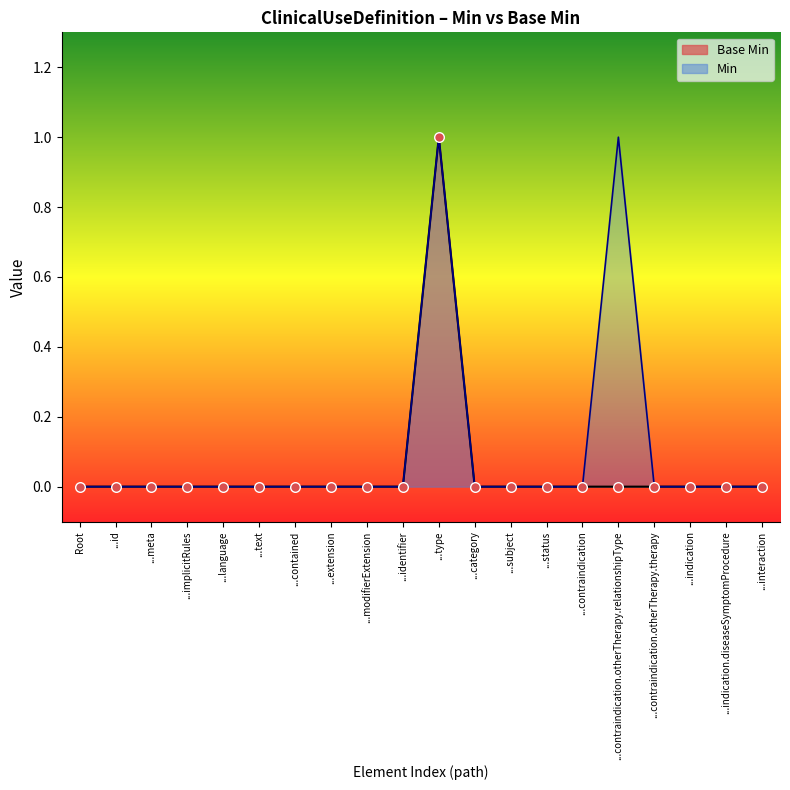

Between ...id and ...indication.diseaseSymptomProcedure, which is larger?

...id